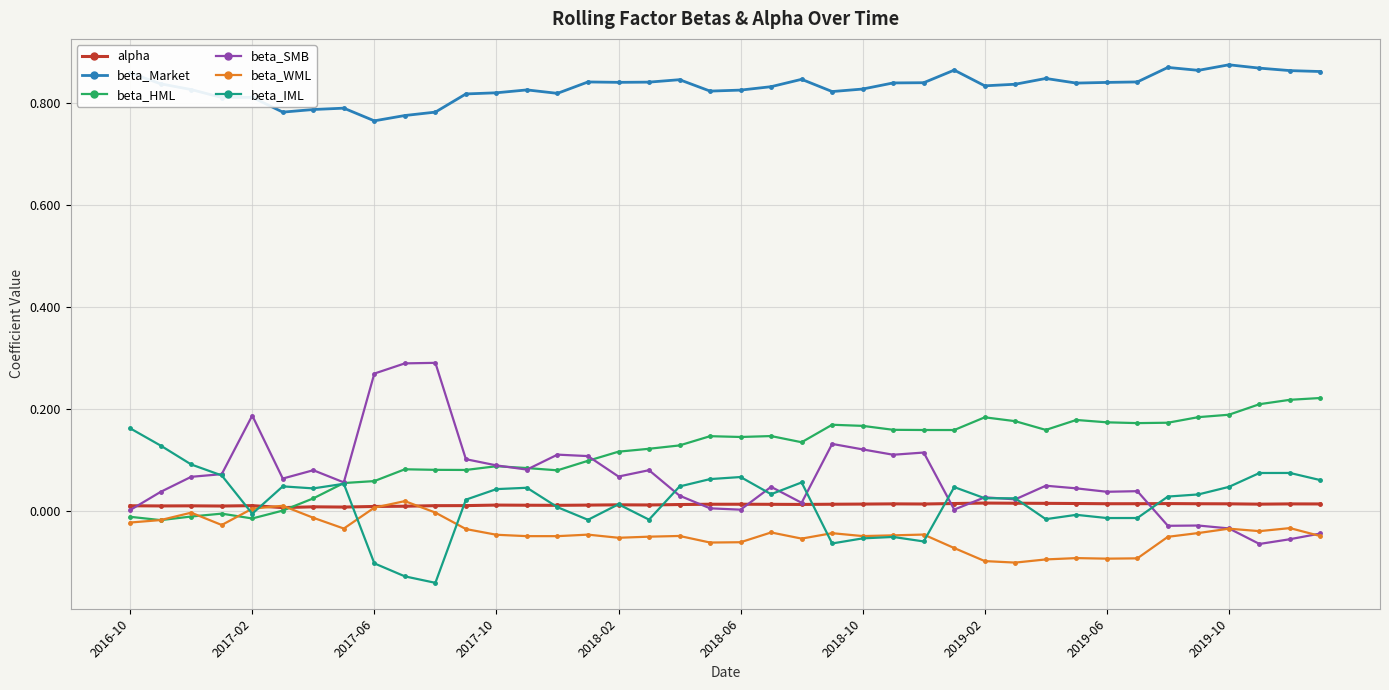

True or false: beta_WML has more than 2 points higher than both neighbors.

True